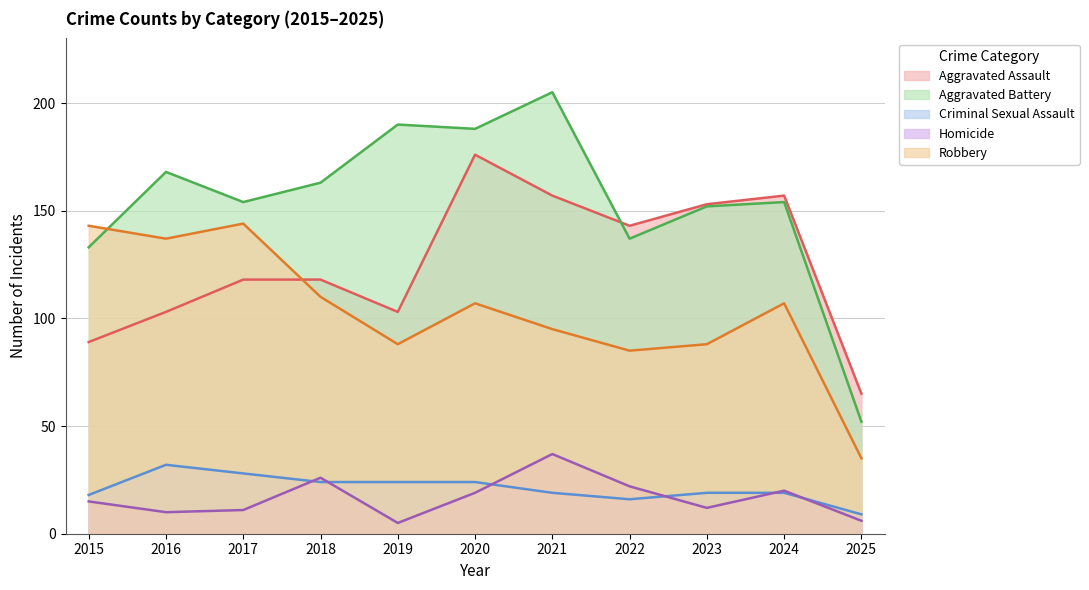

What is the average value of the Robbery series?

104